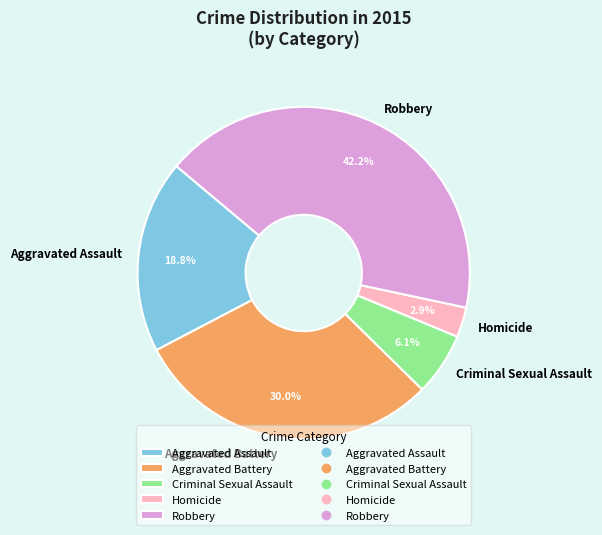

What is the smallest slice in the pie chart?

Homicide